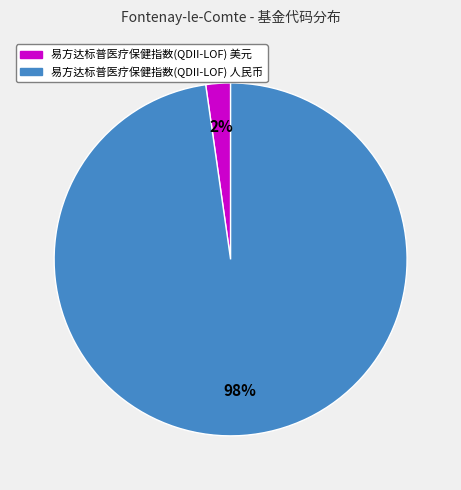

To the nearest percent, what is the combined percentage of 易方达标普医疗保健指数(QDII-LOF) 人民币 and 易方达标普医疗保健指数(QDII-LOF) 美元?

100%